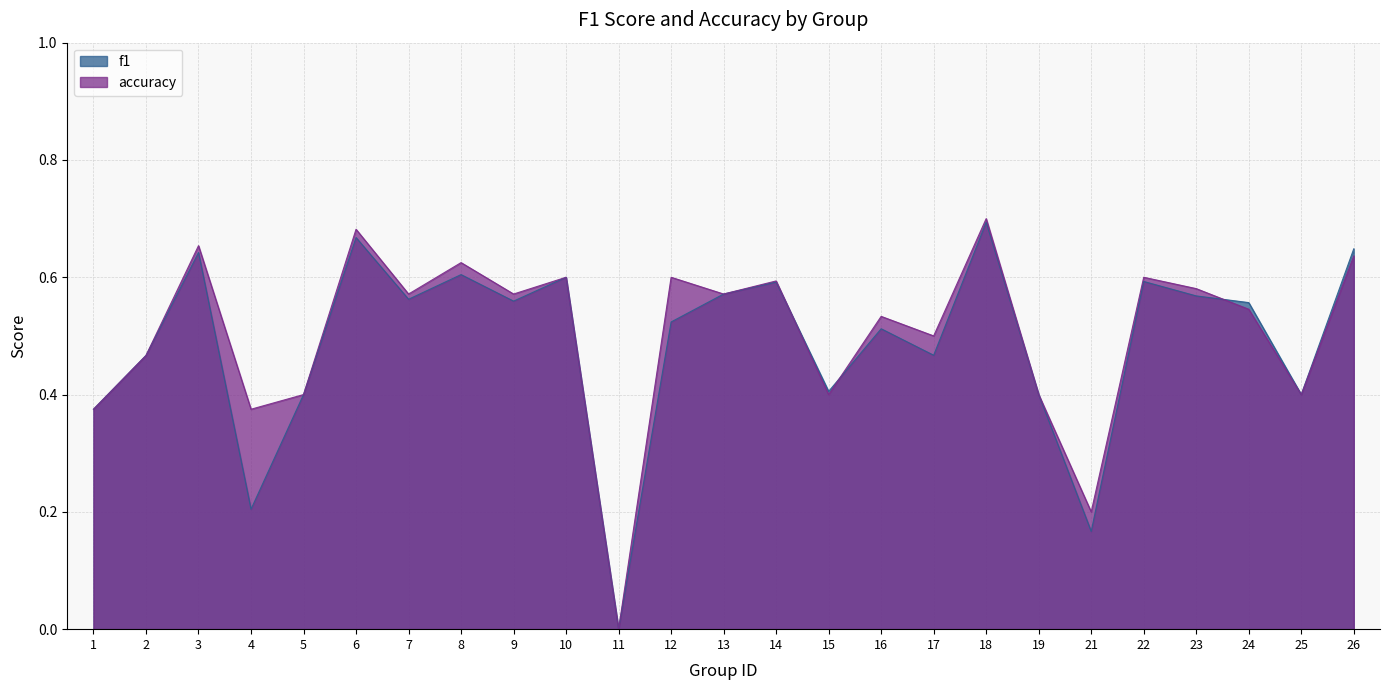

At which category is the sum across all series the highest?

18